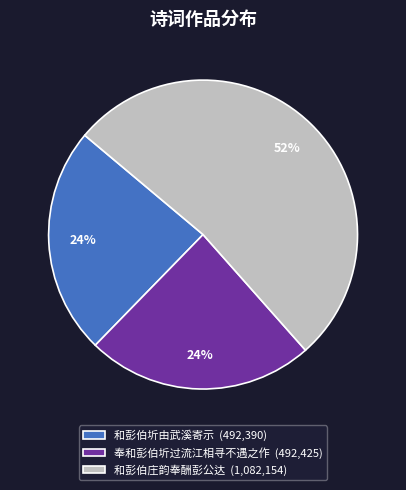

To the nearest percent, what percentage of the pie is 和彭伯圻由武溪寄示?

24%